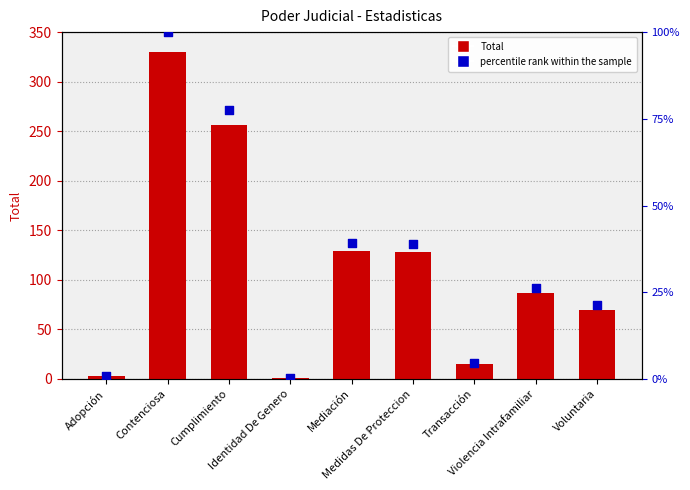

At how many categories does at least one series exceed 221?

2